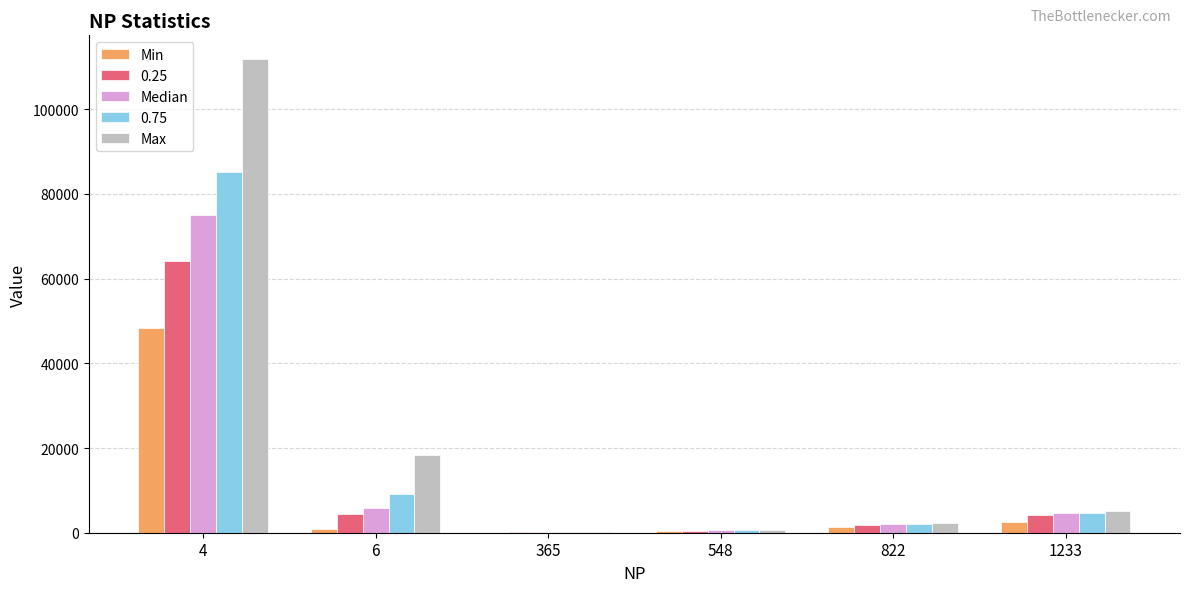

What is the average value of the Median series?

14682.3